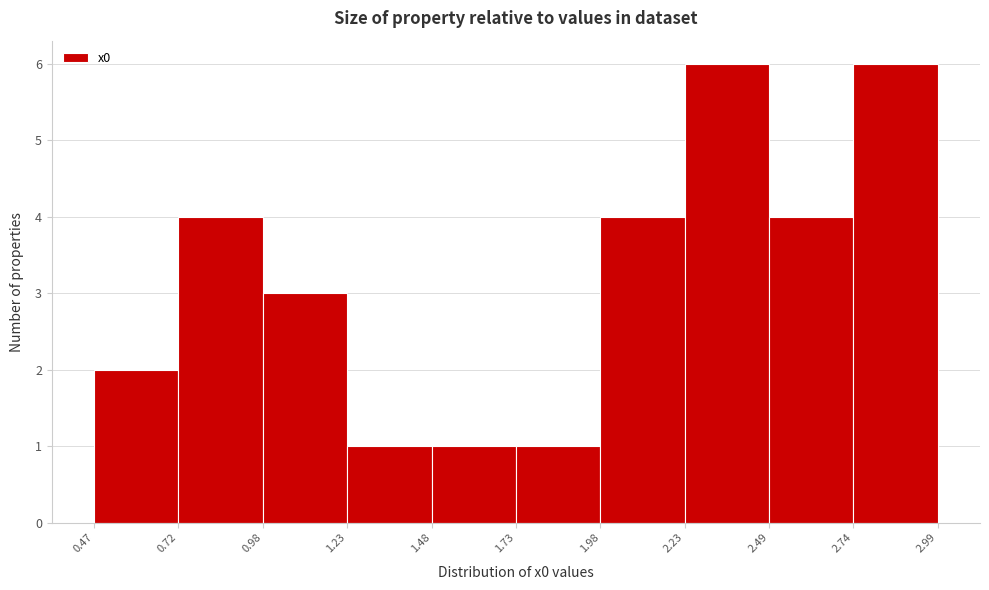

How tall is the bar that spans 2.49 to 2.74 on the x-axis? The values are not printed on the chart, so give them approximately, as read against the axis.

4